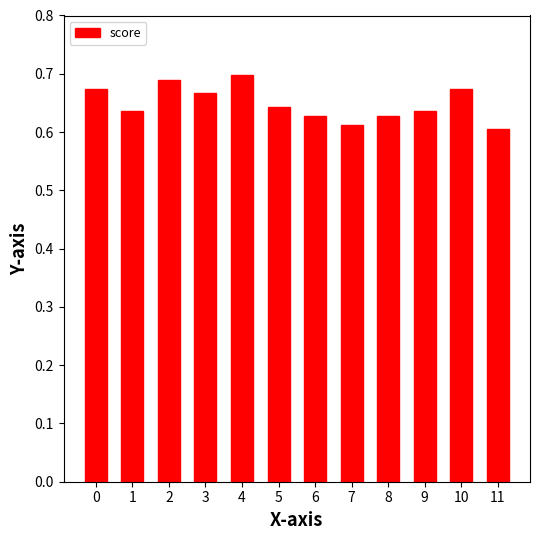

Count the values in the range 0 to 1.

12